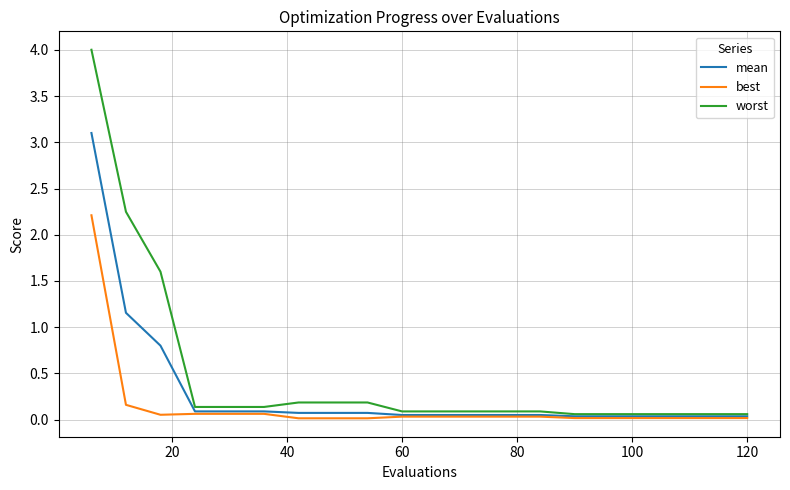

What is the greatest value displayed?

4.0